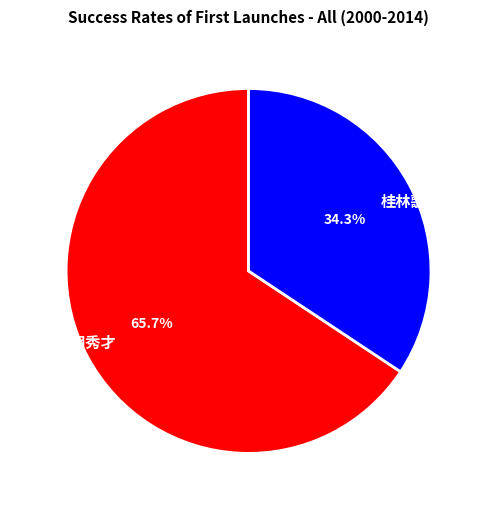

True or false: 桂林歌赠友 accounts for 34% of the total.

True